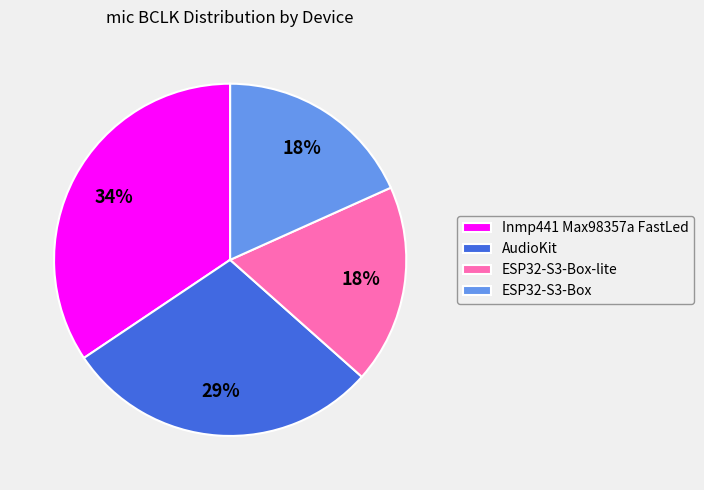

To the nearest percent, what percentage of the pie is Inmp441 Max98357a FastLed?

34%